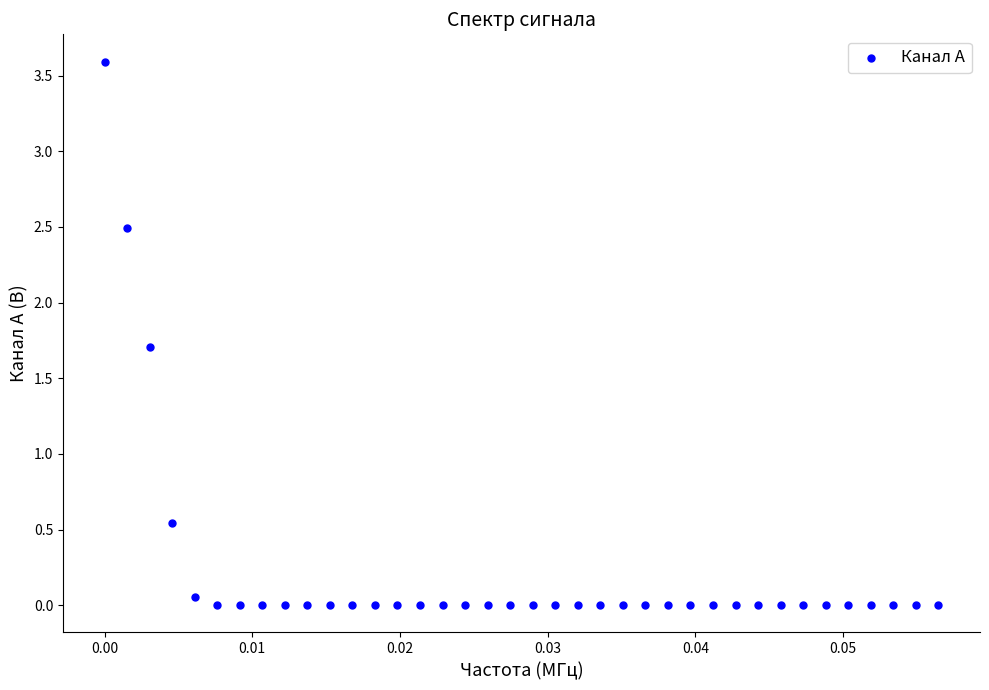

What is the range of Y values (max minus min)?

3.6